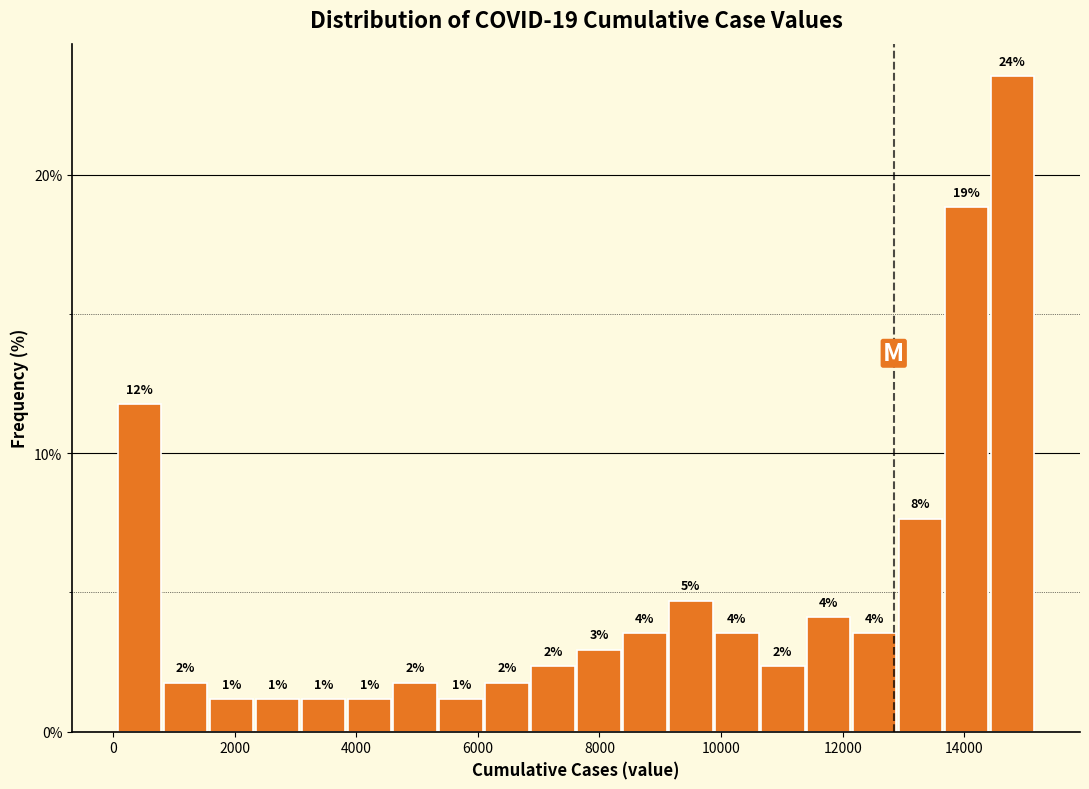

Around what value on the x-axis is the tallest bar? Give the approximate position of its centre, as read against the axis.

14800